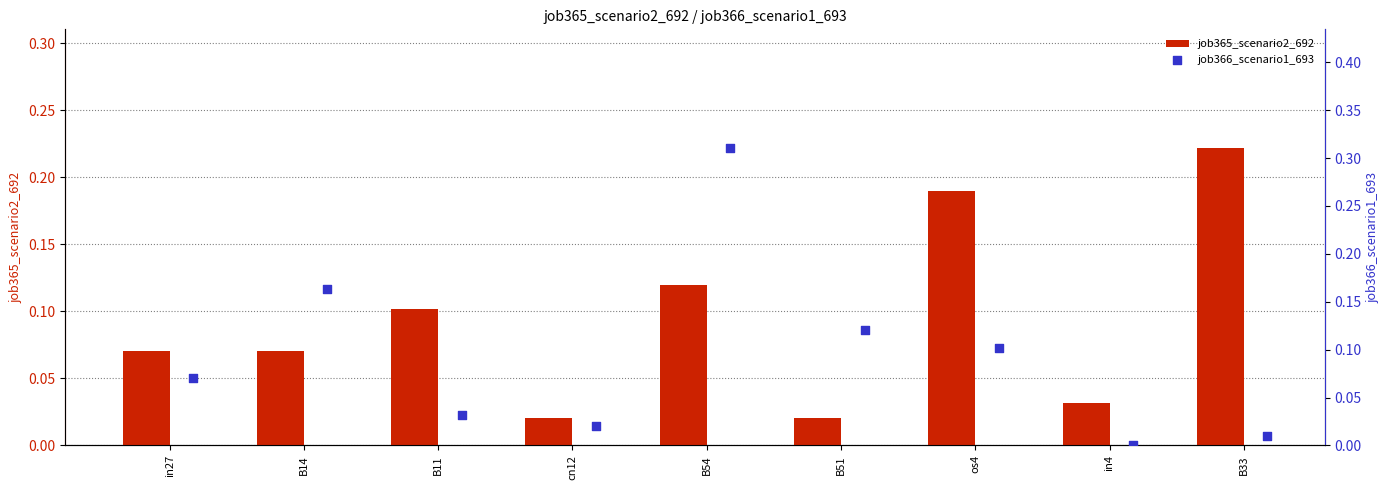

Which series has the largest Y range (max minus min)?

job366_scenario1_693